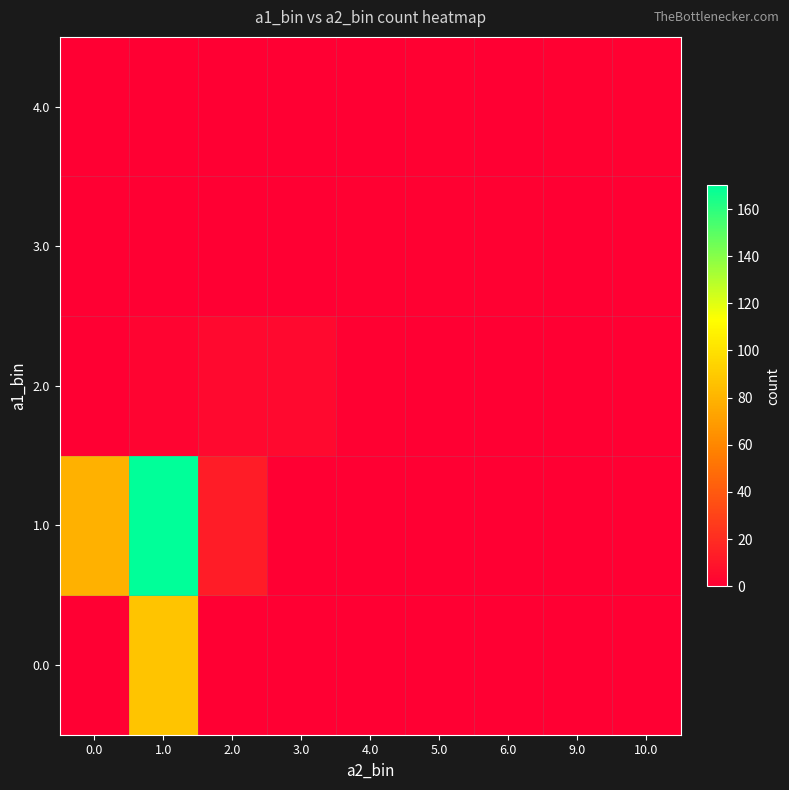

At which category does the chart reach its peak across all series?

1.0